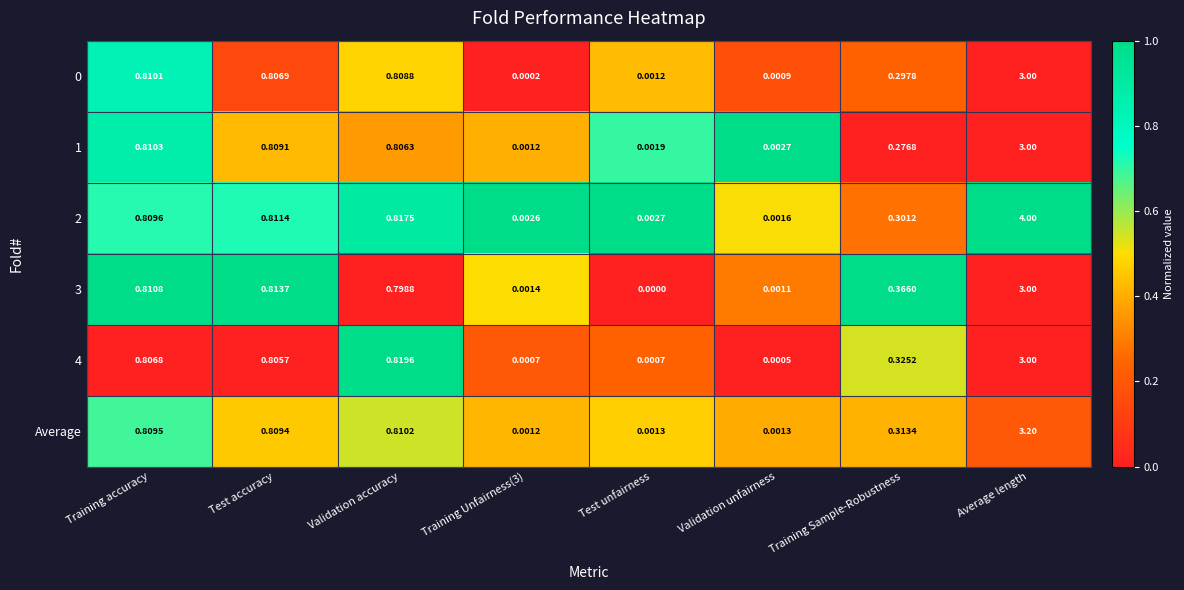

Which category has the highest value across all series?

Average length